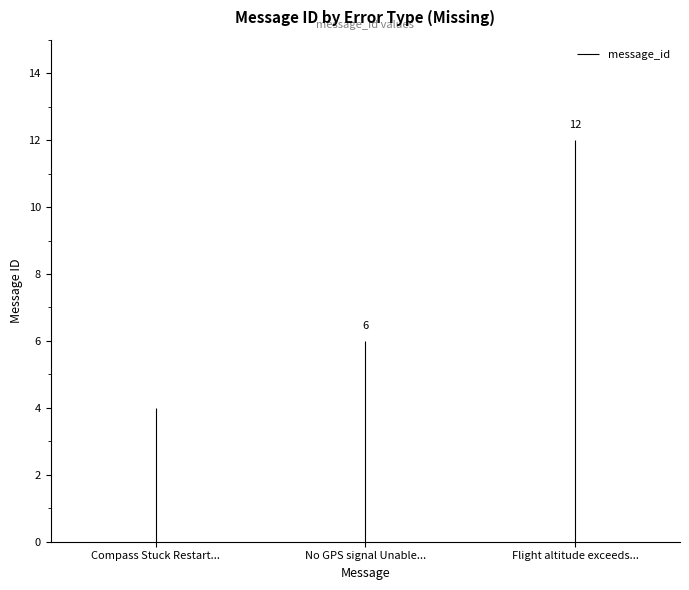

What is the value of the 1st bar from the left?

4